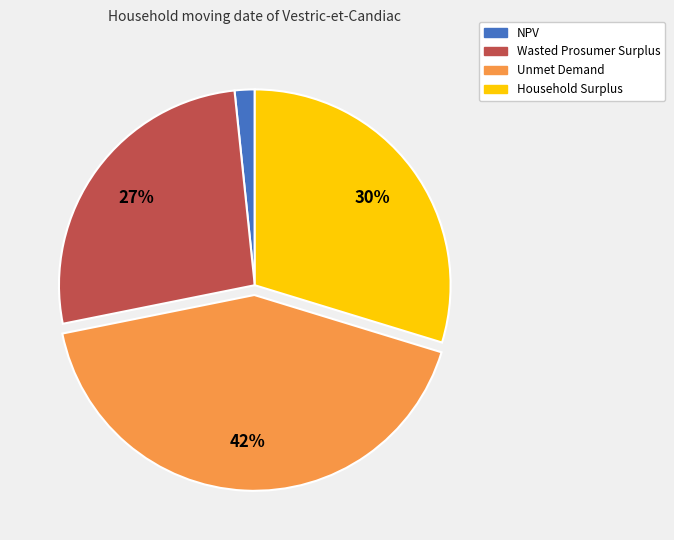

Which category has the smallest portion of the pie?

NPV